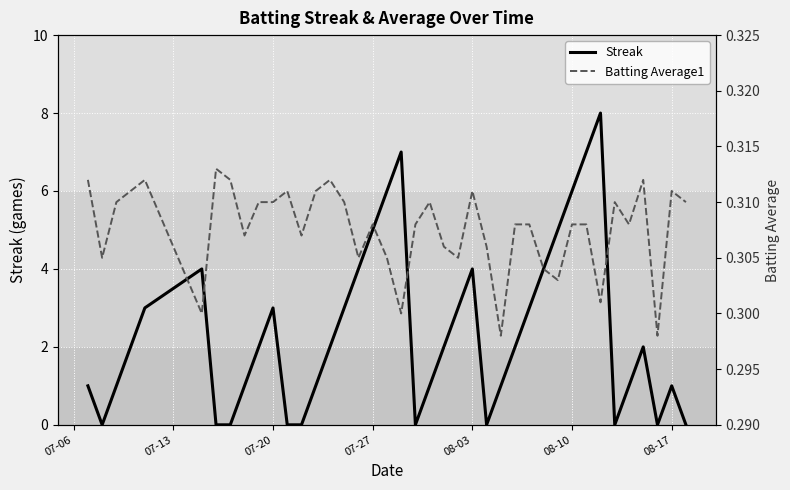

Is it true that Streak equals 6 at 08-10?

True